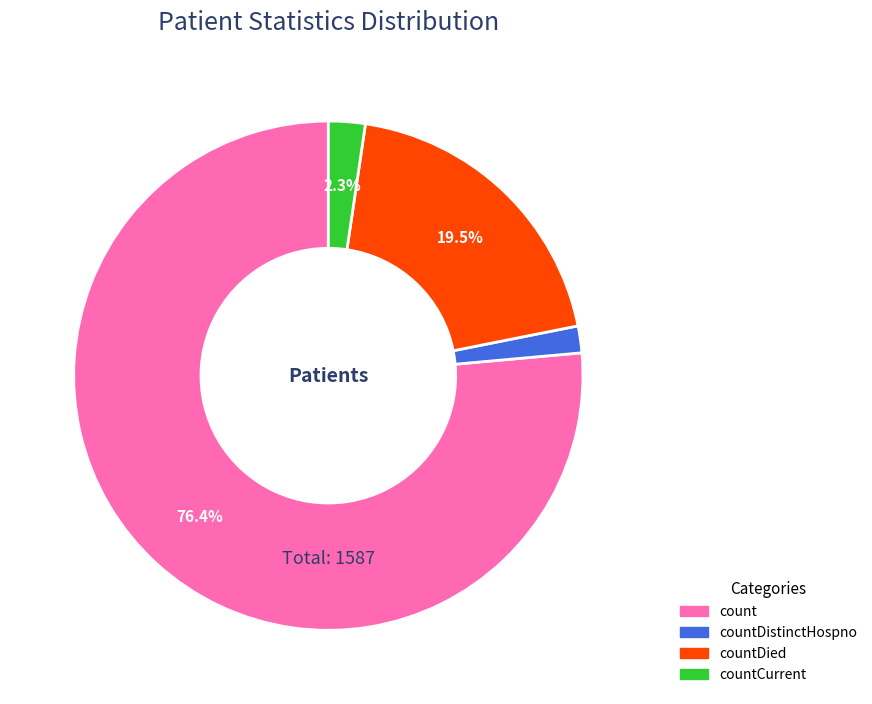

Is it true that countDistinctHospno is 2% of the pie?

True